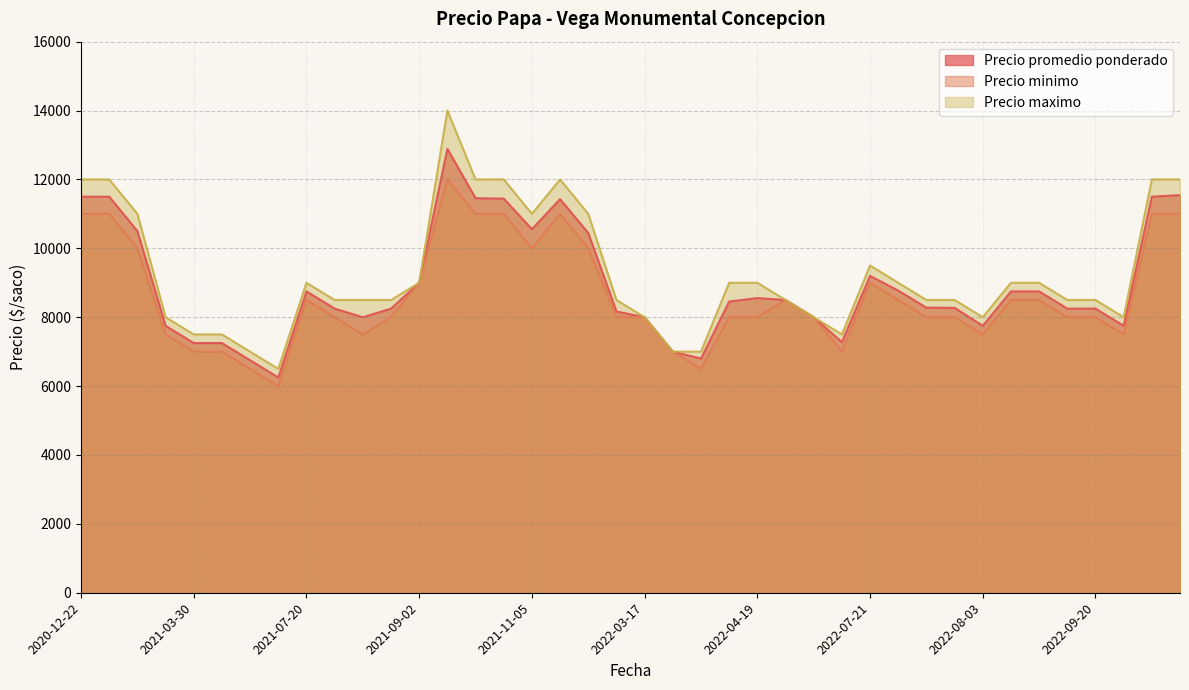

Which series has the largest range (max minus min)?

Precio maximo